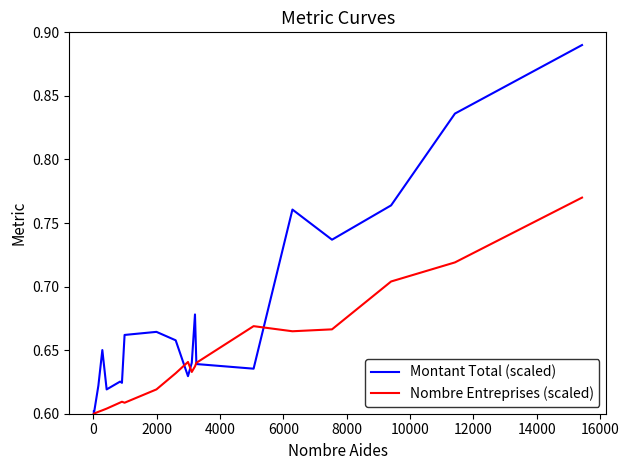

List the series in order of their overall mean, lowest first.

Nombre Entreprises (scaled), Montant Total (scaled)